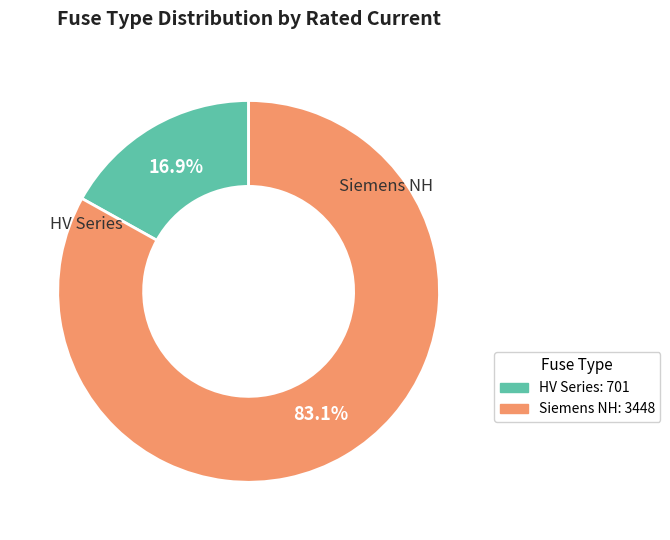

Is there a majority slice in this chart?

Yes